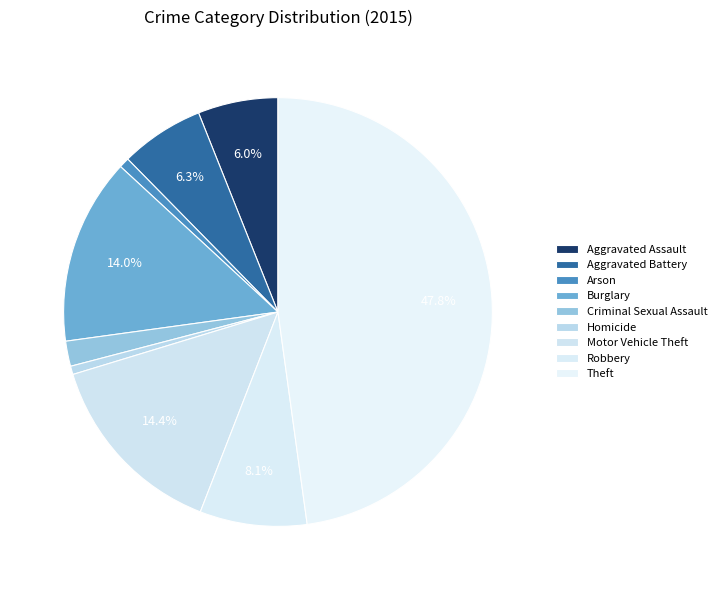

To the nearest percent, what is the average slice percentage?

11%